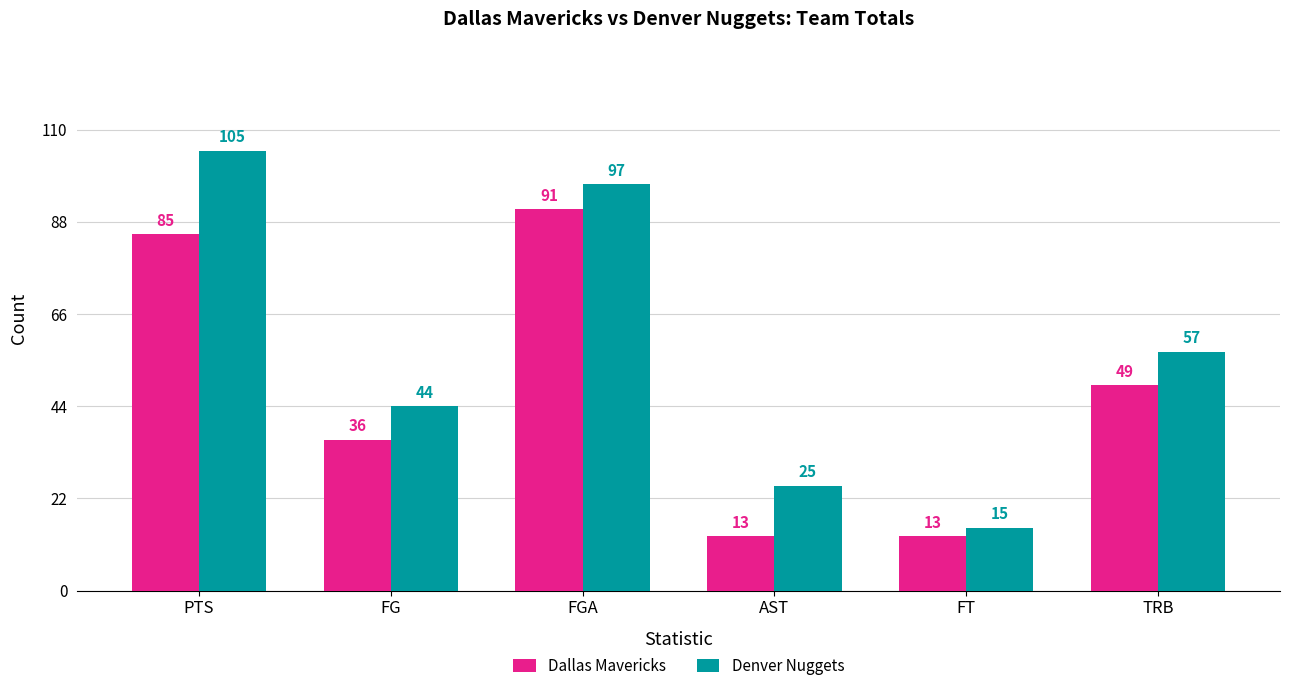

Which series has the widest spread of values?

Denver Nuggets